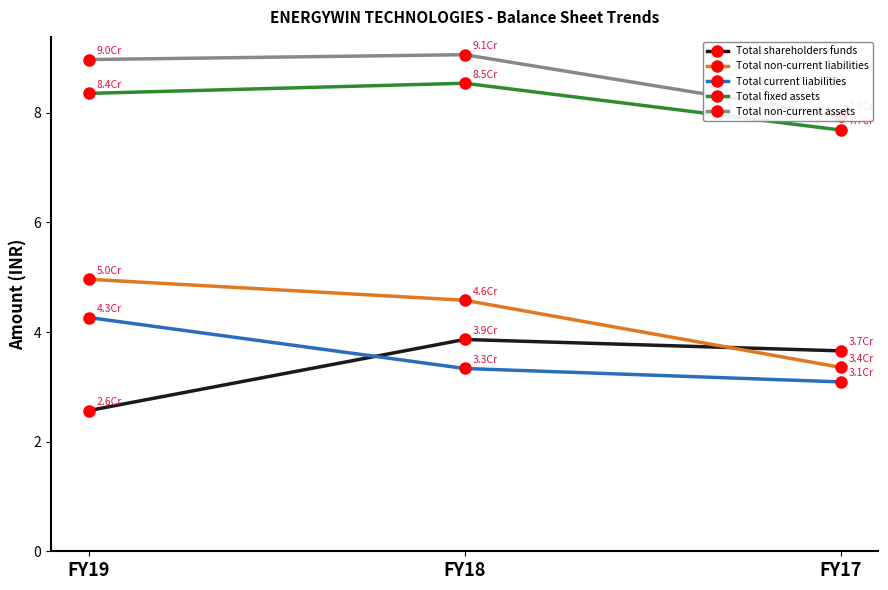

What is the difference between the maximum and minimum values in the Total non-current liabilities series?

1.6